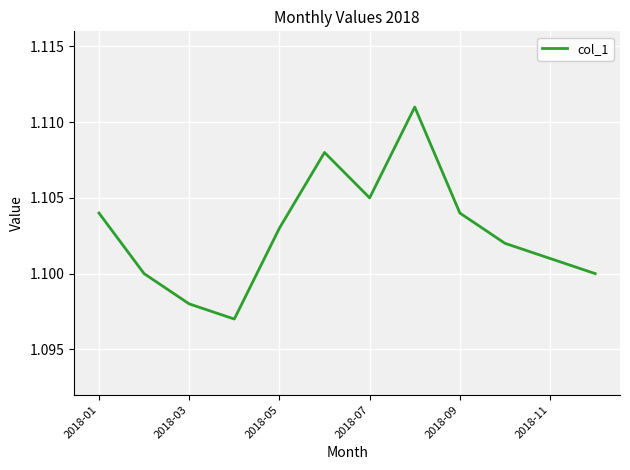

Does the chart have visible grid lines?

Yes